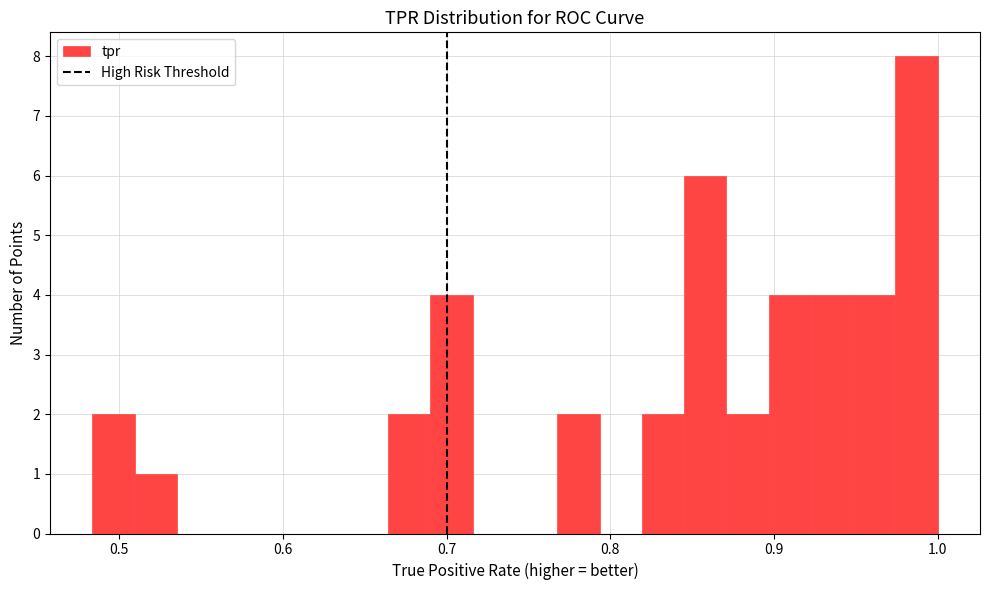

Read against the x-axis, roughly where is the centre of the tallest bar?

0.99